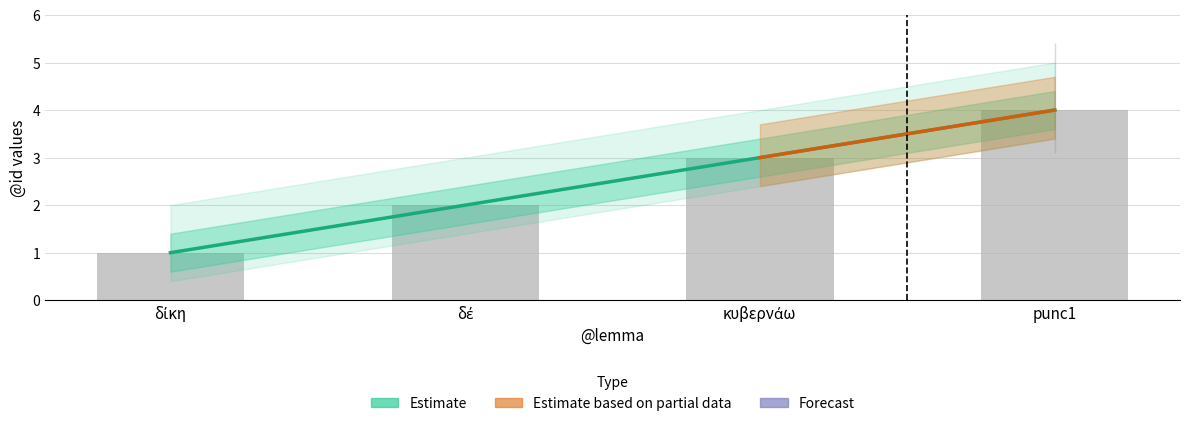

What is the label of the 1st bar from the right?

punc1